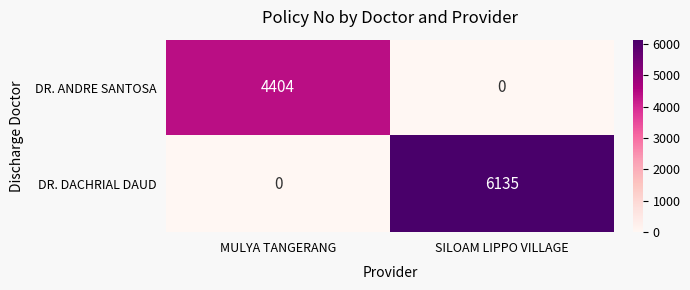

Which category has the highest value in the DR. DACHRIAL DAUD series?

SILOAM LIPPO VILLAGE